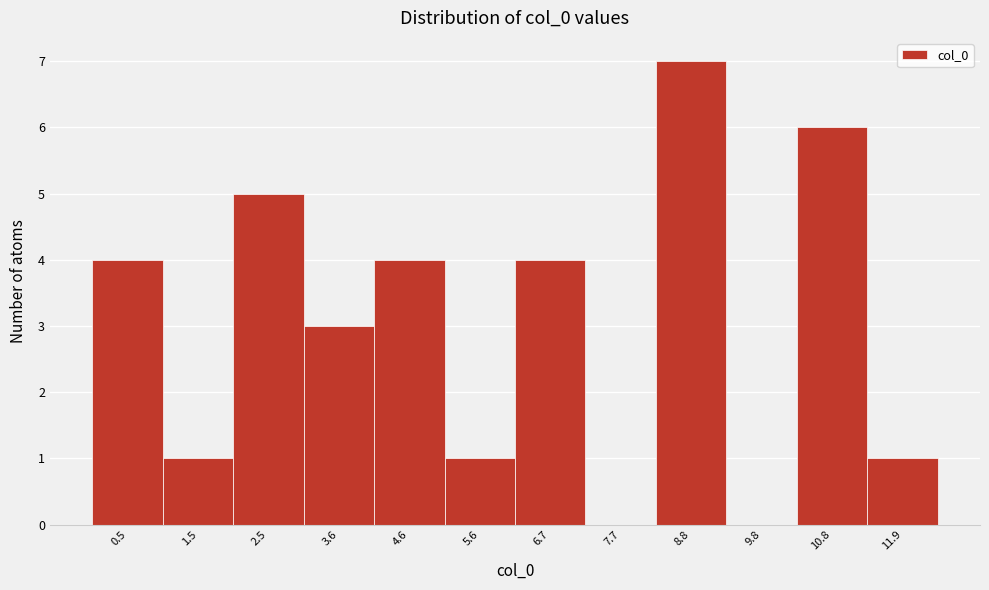

Reading left to right, list all the values displayed in this chart.

0.5=4	1.5=1	2.5=5	3.6=3	4.6=4	5.6=1	6.7=4	7.7=0	8.8=7	9.8=0	10.8=6	11.9=1